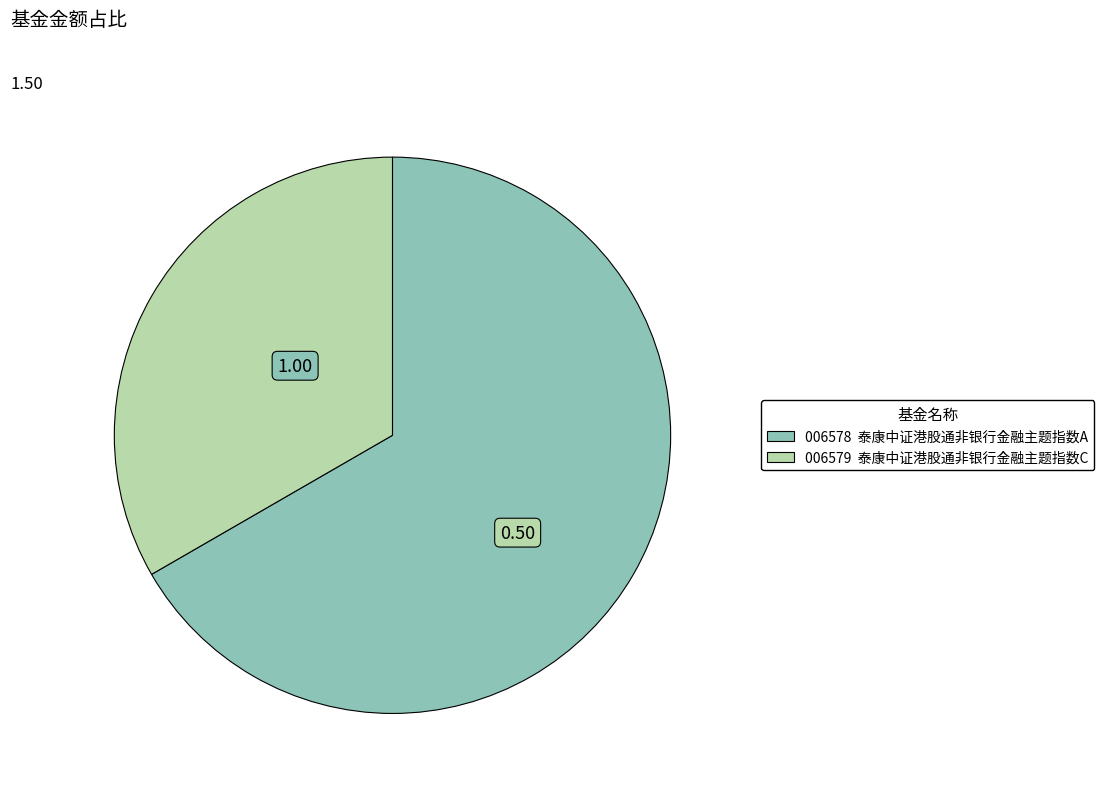

Is there any slice that represents more than half of the pie?

Yes